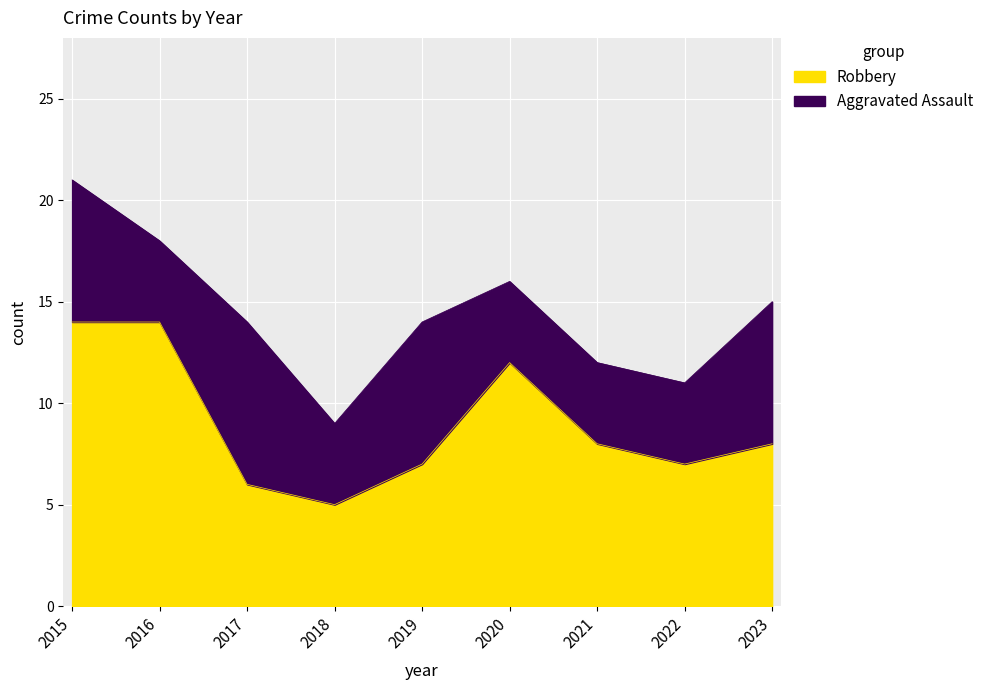

True or false: the data shows 6 at 2017.

True